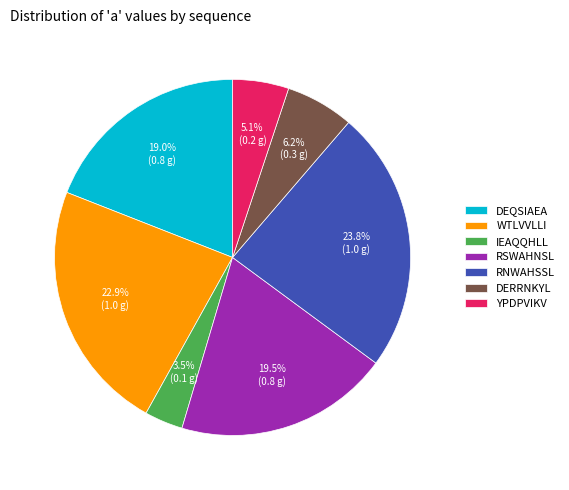

Which has a higher value, DERRNKYL or WTLVVLLI?

WTLVVLLI